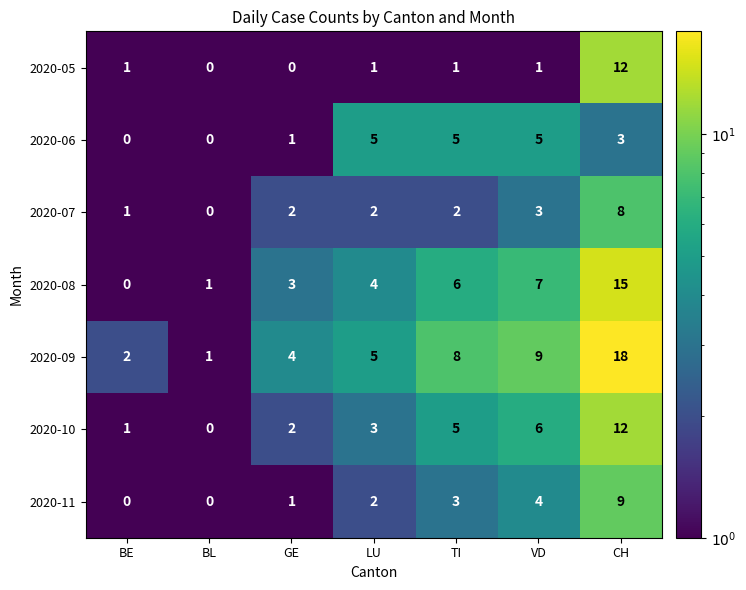

The value of 2020-09 at LU is 2. True or false?

False